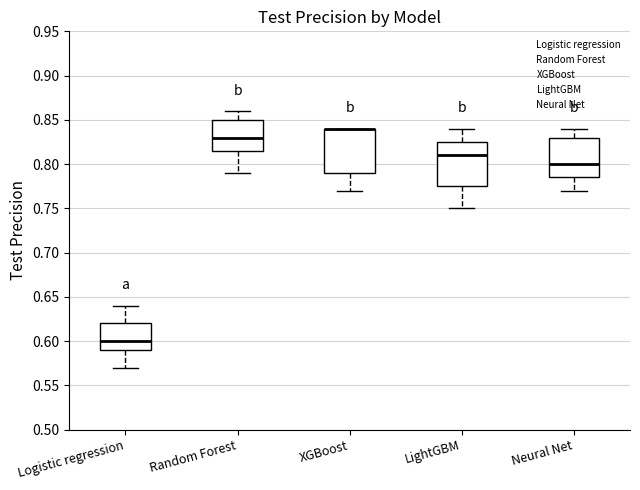

Reading left to right, transcribe this box plot: for each box, give where its median line is, the range the box spans, and where its two whiskers end, as read against the y-axis. The values are not printed on the chart, so give them approximately, as read against the axis.

Logistic regression: median 0.600, box 0.590 to 0.620, whiskers 0.570 to 0.640
Random Forest: median 0.830, box 0.815 to 0.850, whiskers 0.790 to 0.860
XGBoost: median 0.840 (drawn on the box's upper edge), box 0.790 to 0.840, whiskers 0.770 to 0.840
LightGBM: median 0.810, box 0.775 to 0.825, whiskers 0.750 to 0.840
Neural Net: median 0.800, box 0.785 to 0.830, whiskers 0.770 to 0.840